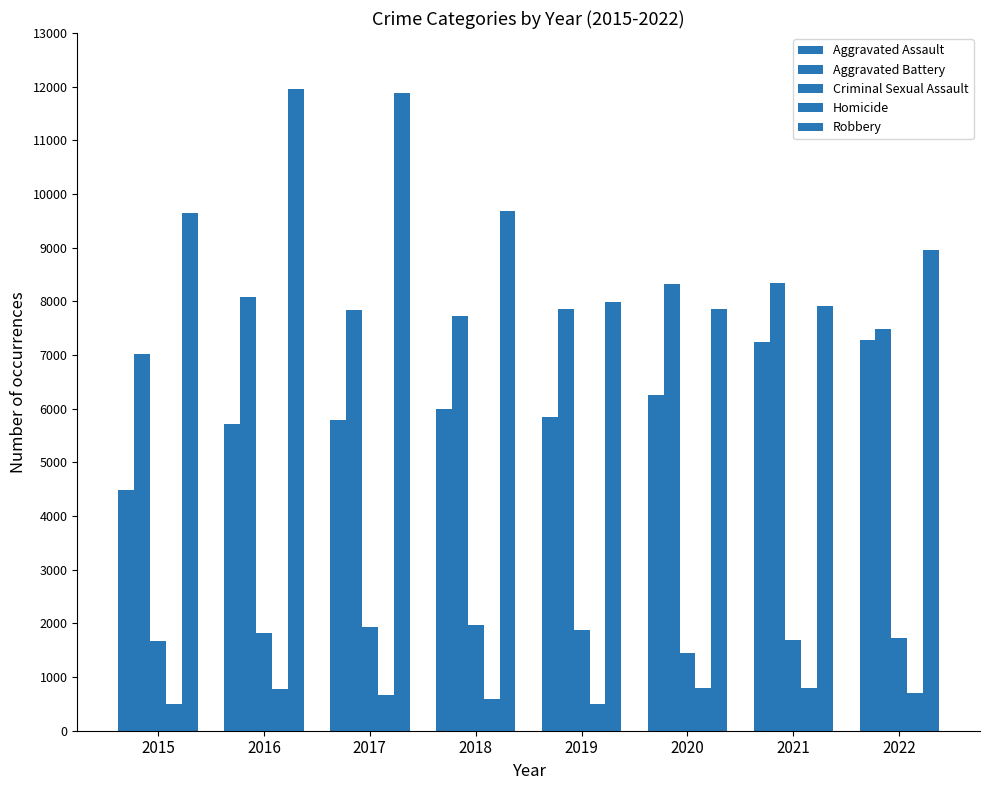

How many groups of bars are there?

8